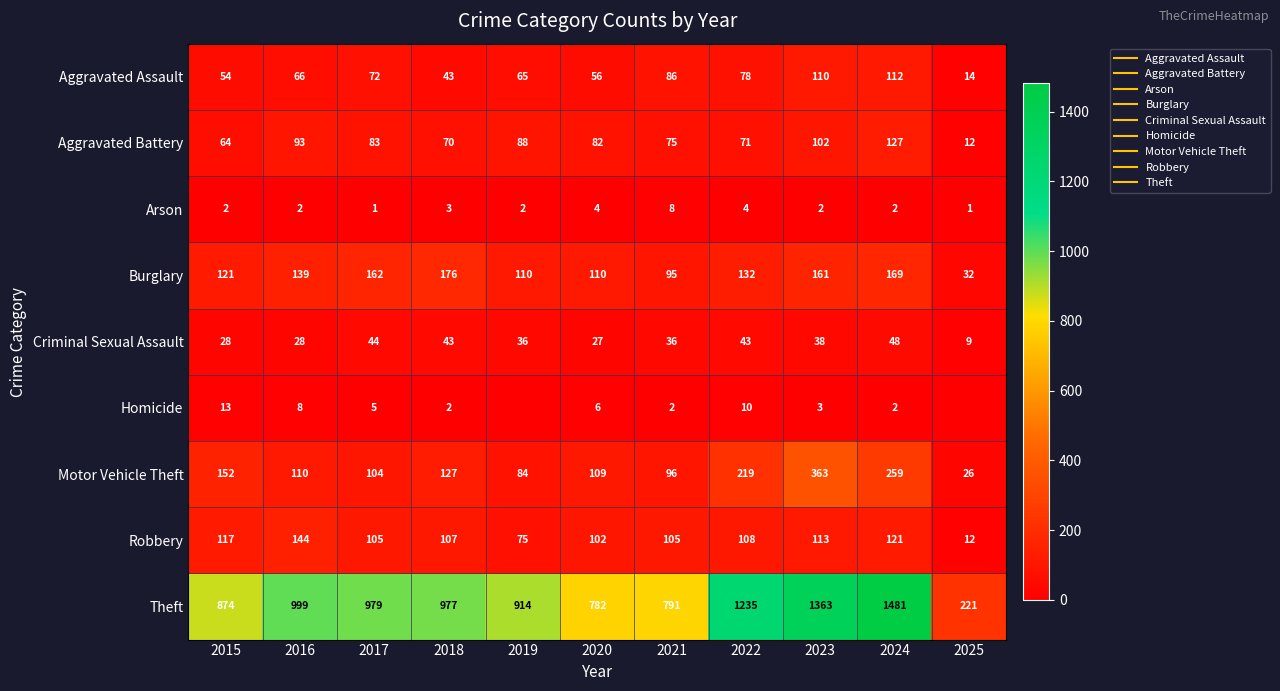

Which has a higher value, 2020 or 2017?

2017